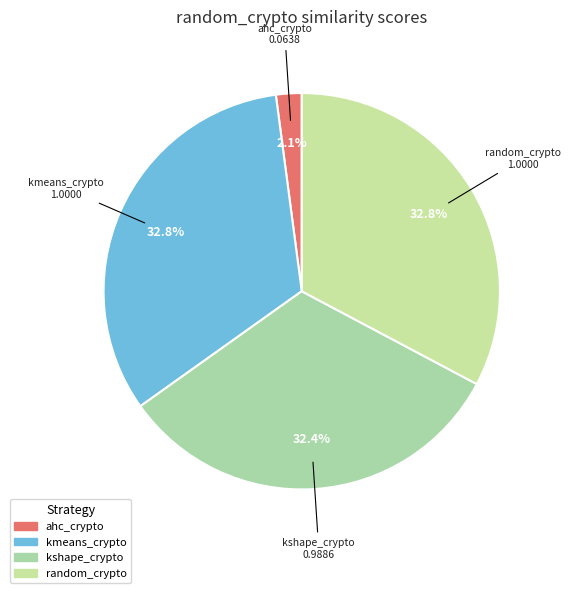

What percentage is the random_crypto slice, to the nearest percent?

33%